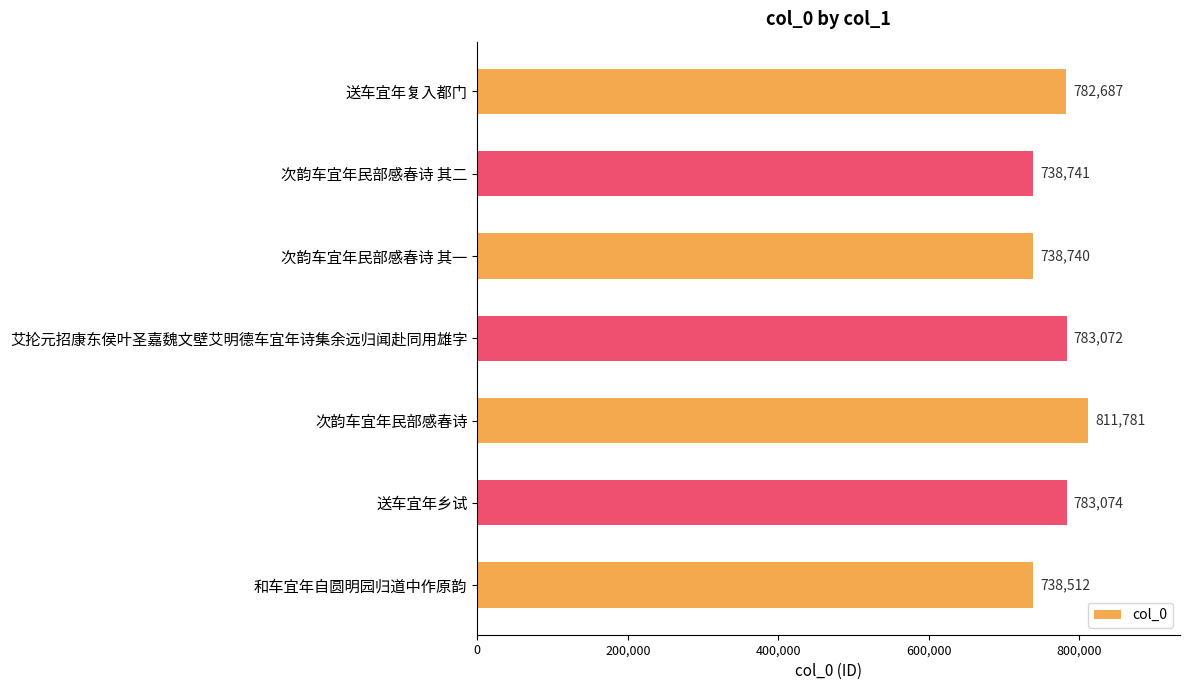

Between 送车宜年乡试 and 次韵车宜年民部感春诗 其二, which is larger?

送车宜年乡试